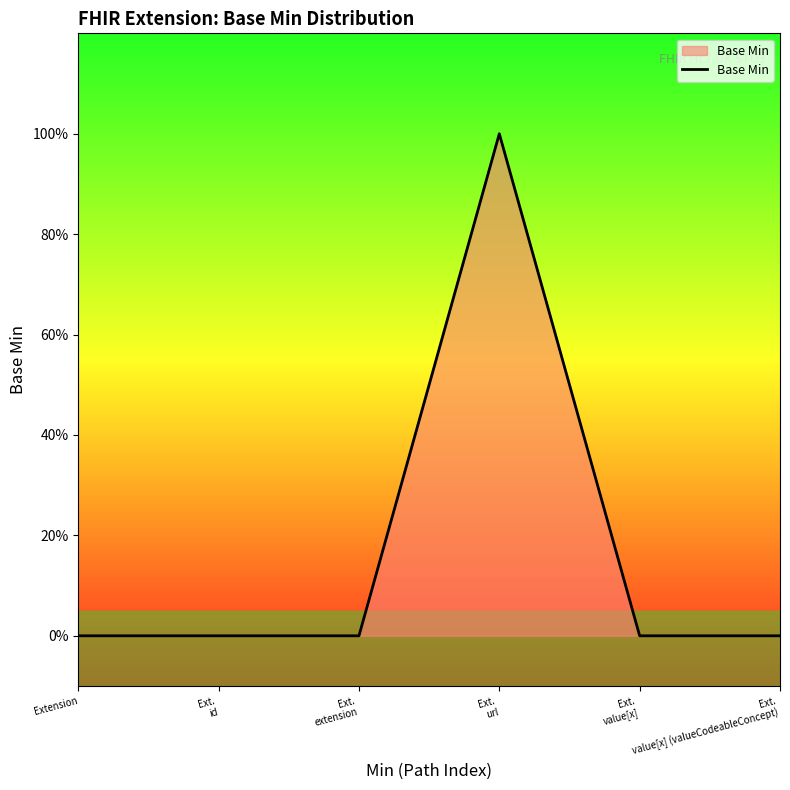

What is the label of the 1st point from the left?

Extension